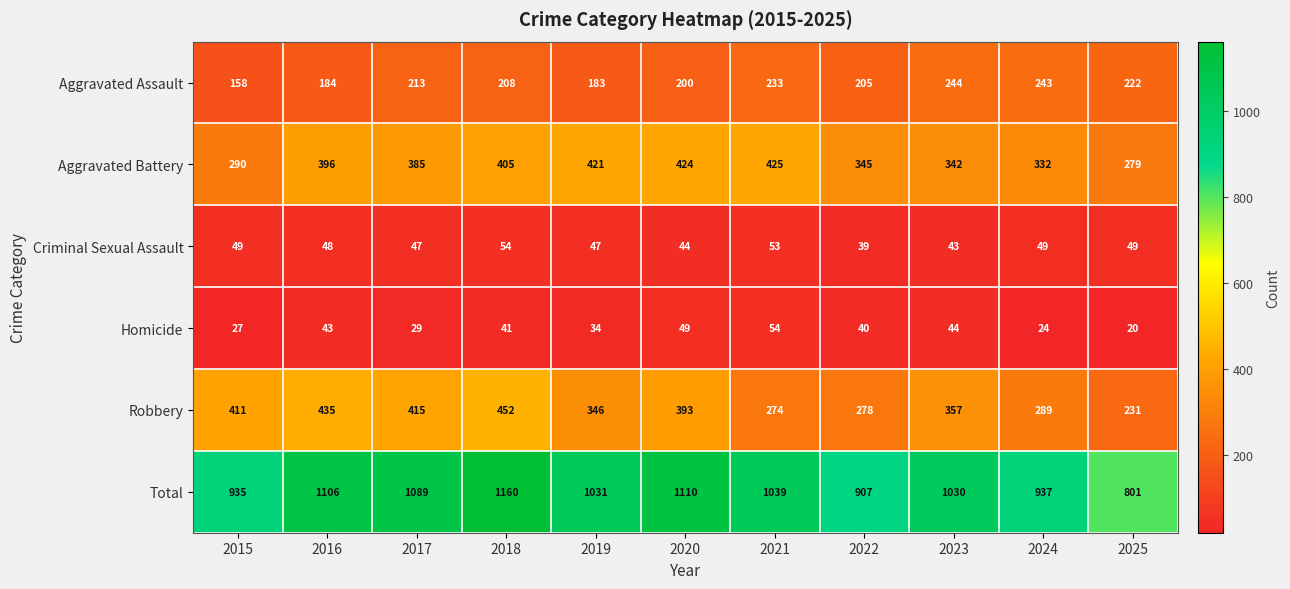

Which series changed the most between 2016 and 2023?

Robbery